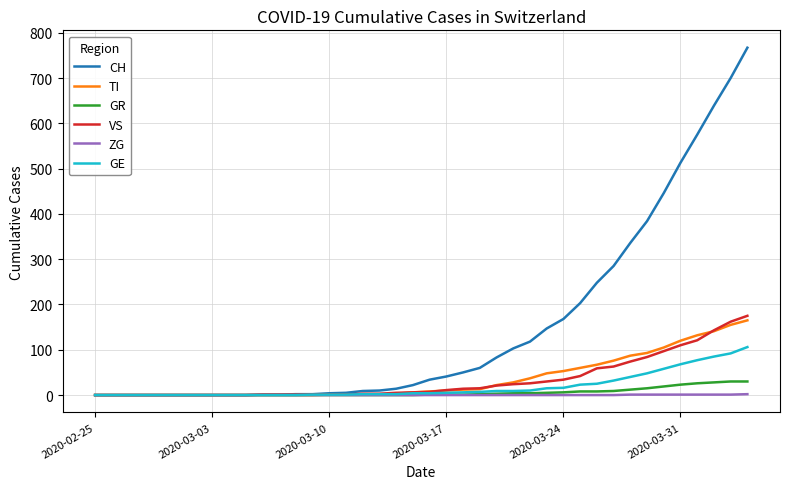

What is the greatest value displayed?

767